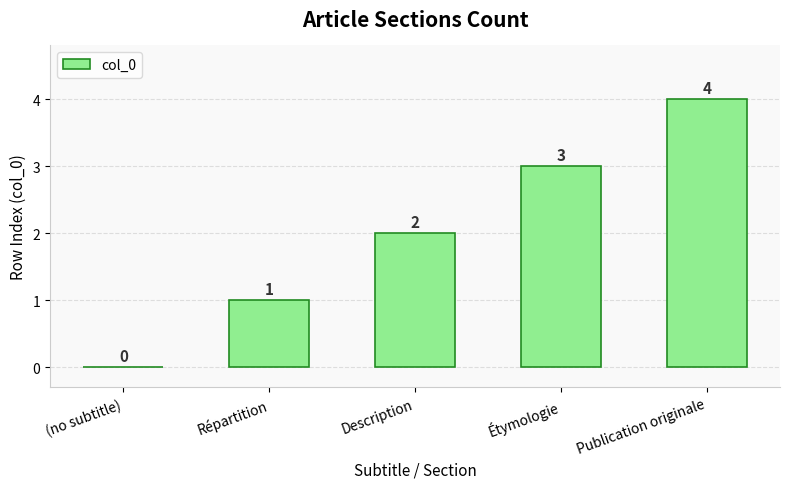

What is the maximum value shown in the chart?

4